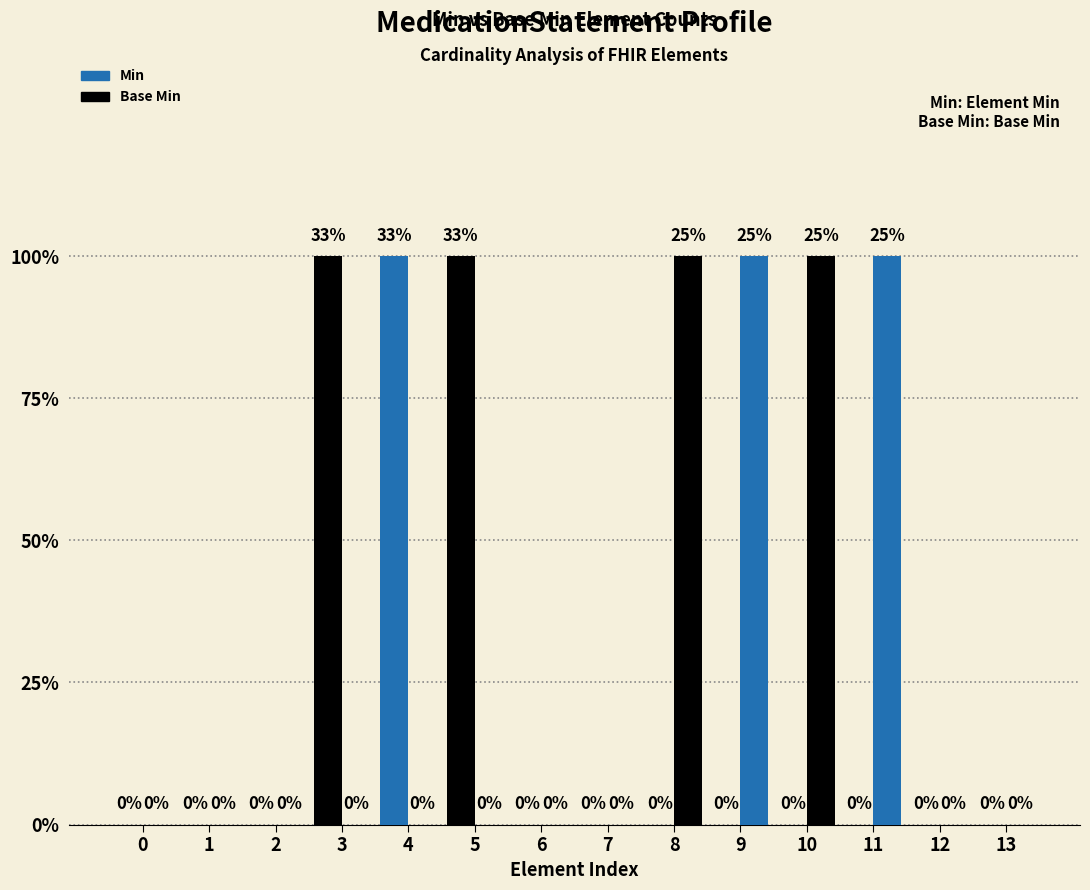

What is the difference between the highest and lowest values at 11?

1